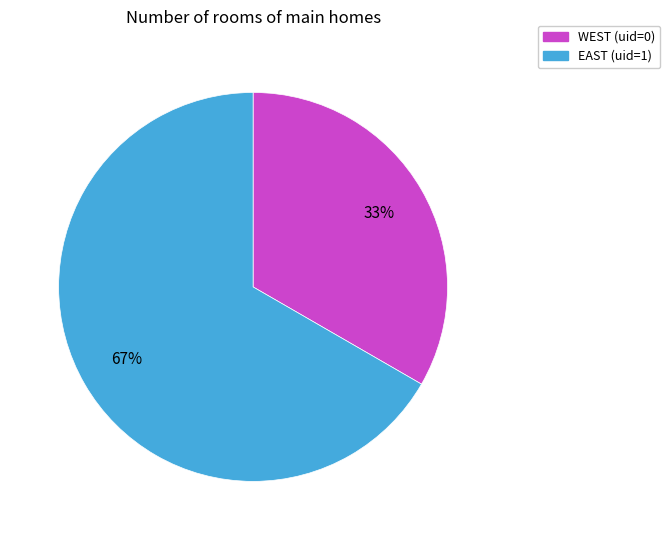

What percentage is the EAST slice, to the nearest percent?

67%